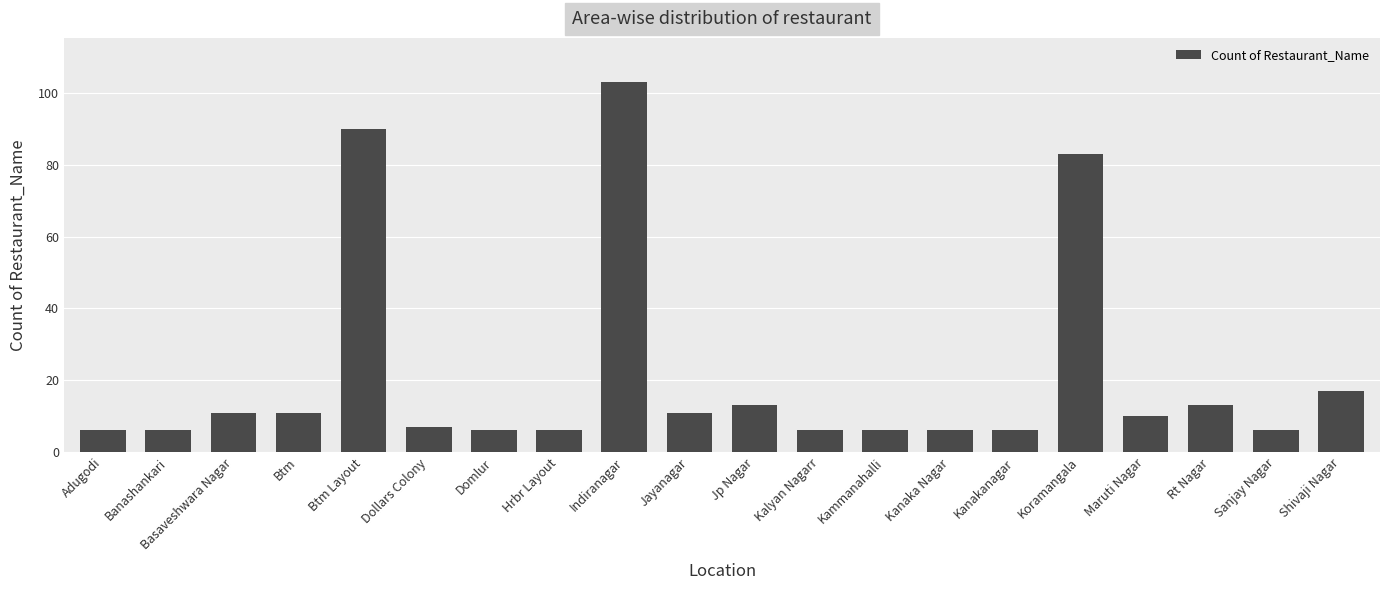

At which label does the data first exceed 10?

Basaveshwara Nagar